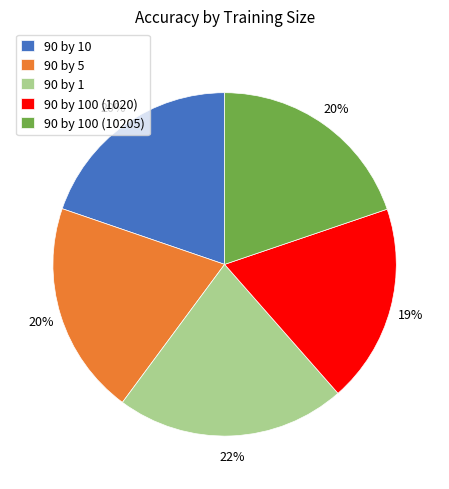

To the nearest percent, what portion does 90 by 1 represent?

22%